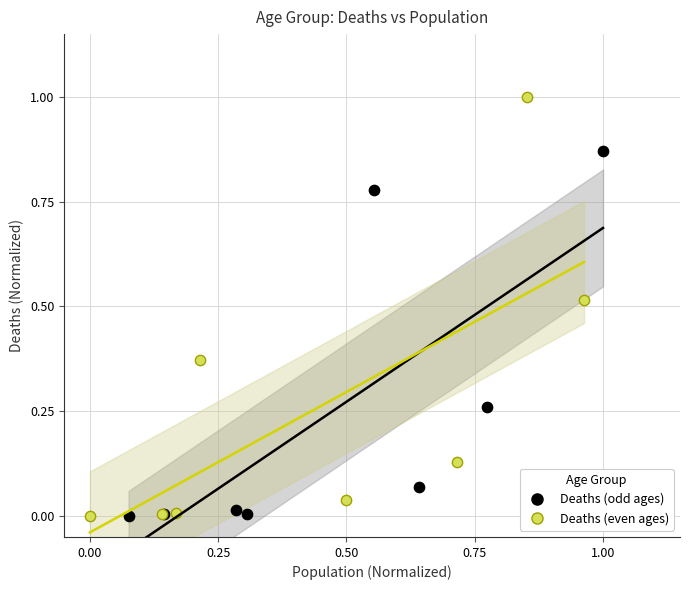

Which series reaches the maximum Y coordinate?

Deaths (even ages)